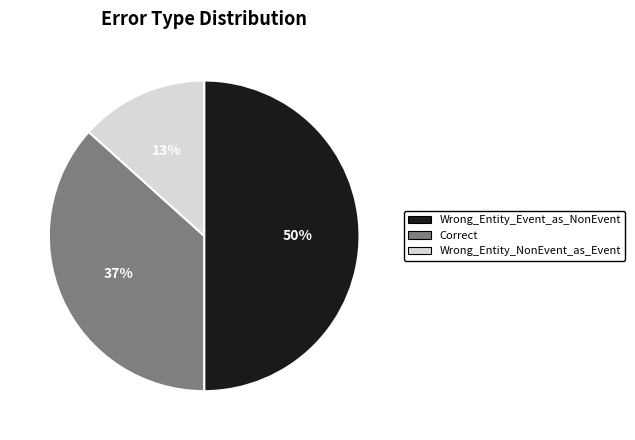

The Wrong_Entity_NonEvent_as_Event slice represents 13% of the pie. True or false?

True